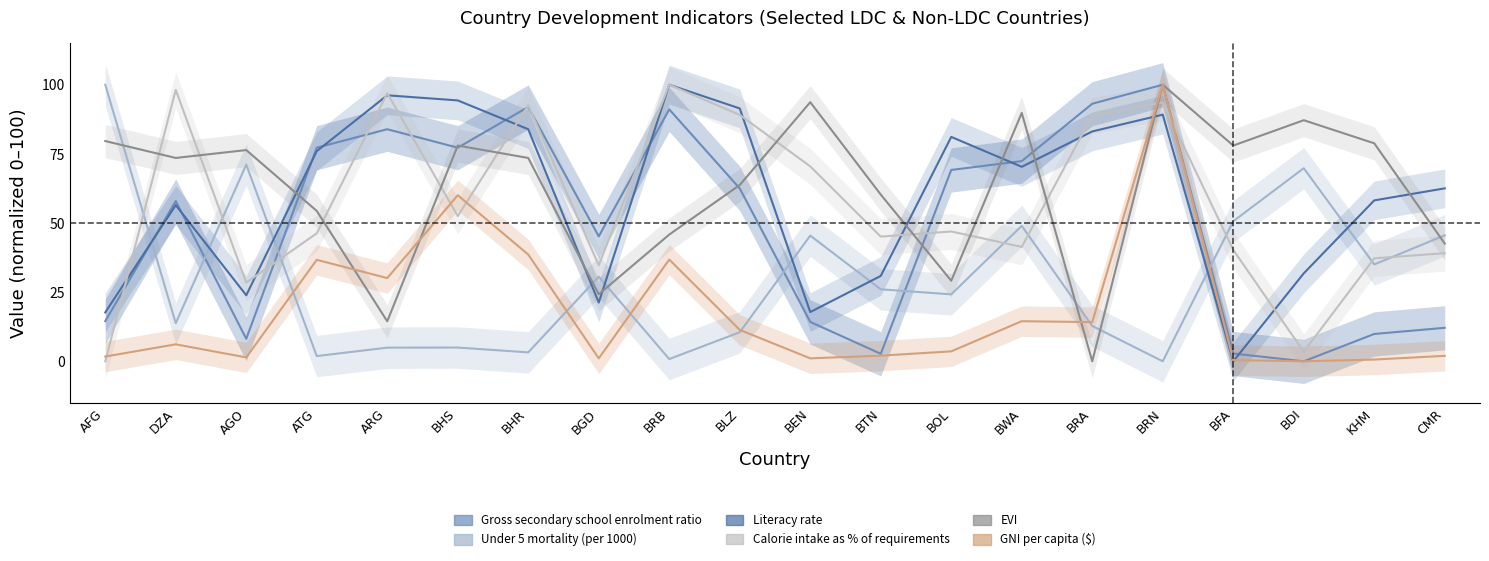

What position from the left is BTN?

12